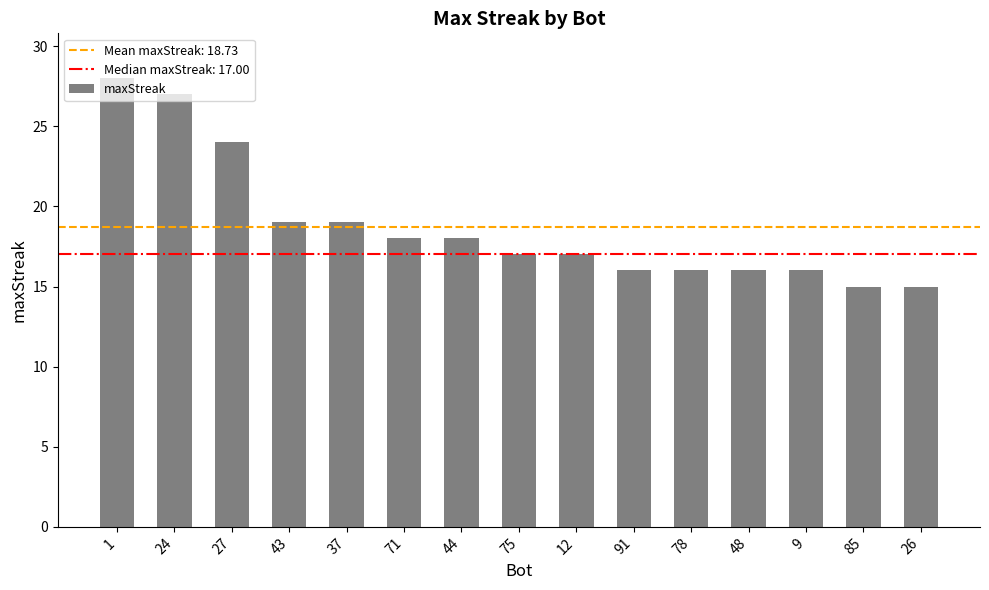

Reading left to right, transcribe all the data shown in this chart.

28	27	24	19	19	18	18	17	17	16	16	16	16	15	15